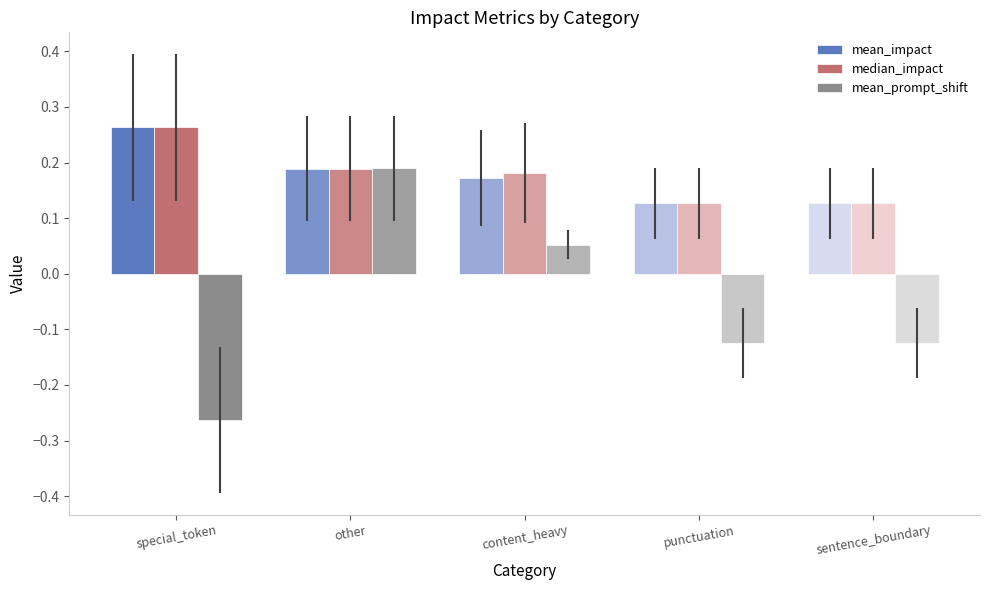

At how many categories does at least one series exceed 0?

5